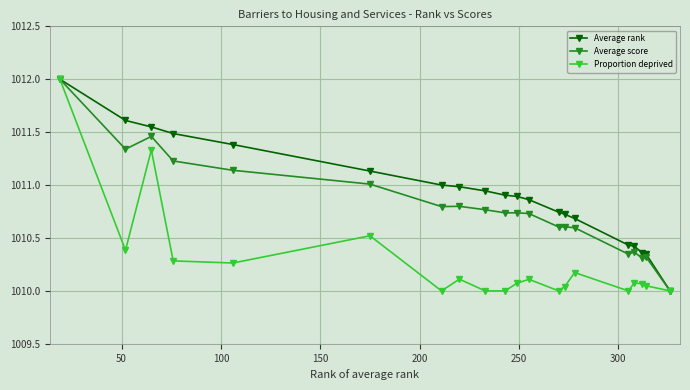

What is the value of the Average rank point at the 8th from the left?

1011.0